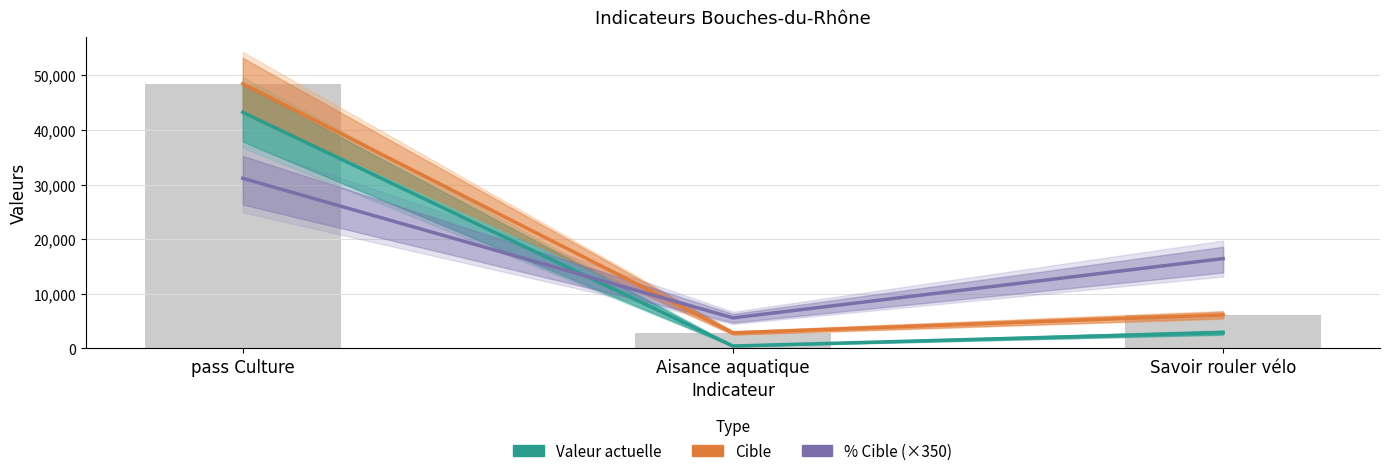

Which series changed the most between pass Culture and Savoir rouler vélo?

Cible